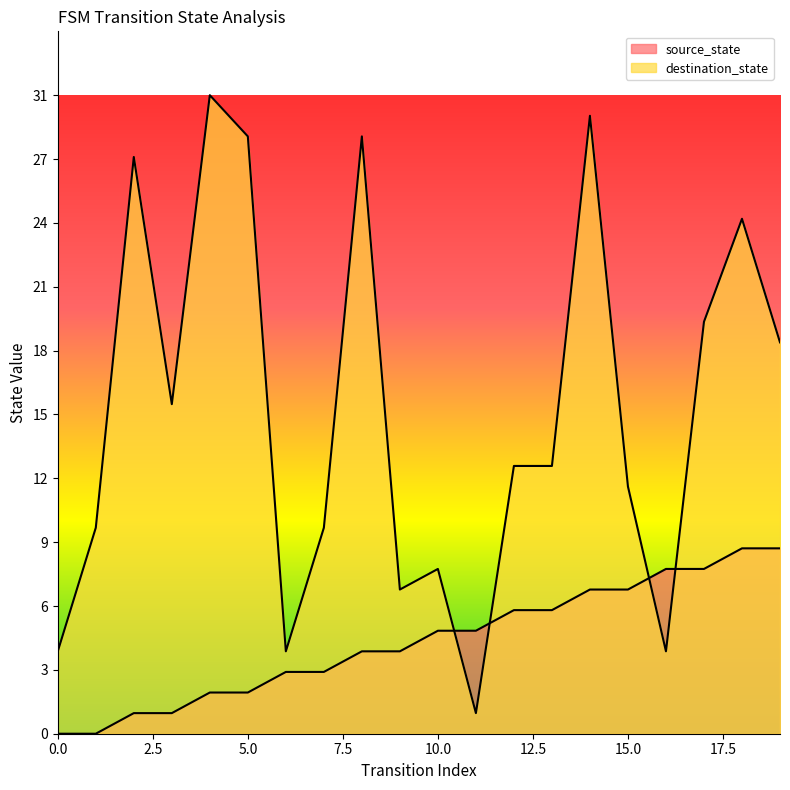

Does the chart display data point markers on the line(s)?

No